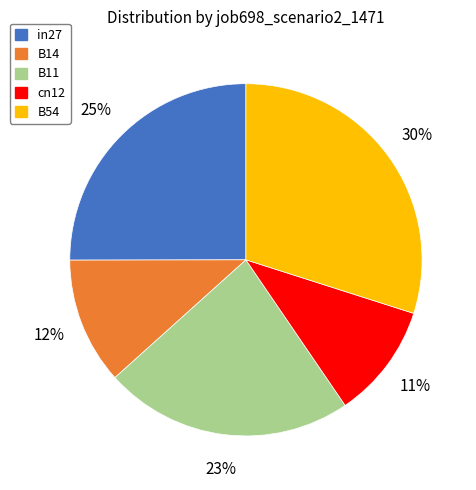

Rank the categories by value from highest to lowest.

B54, in27, B11, B14, cn12